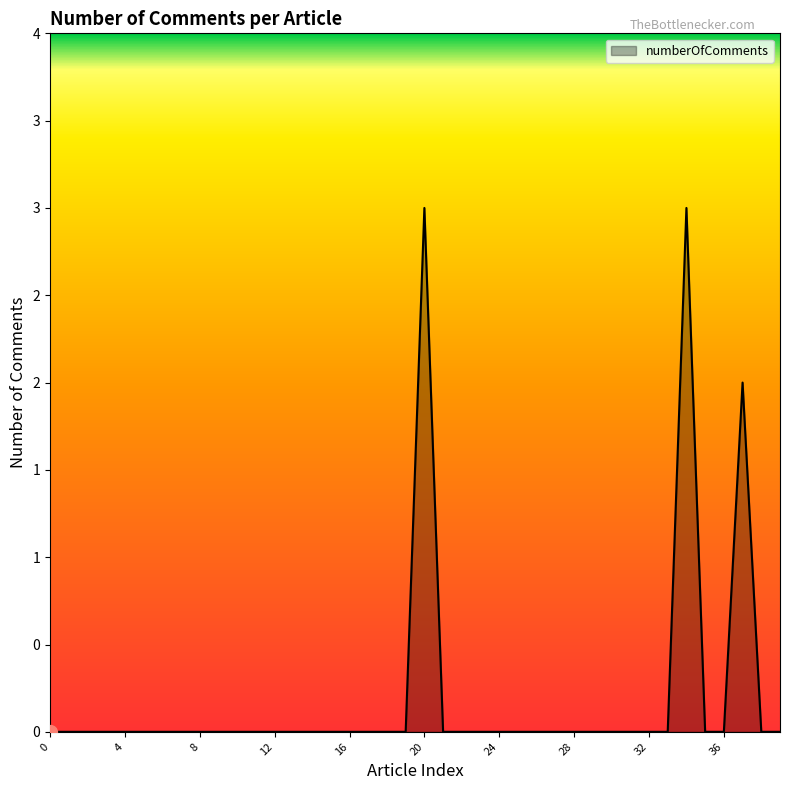

Does the chart display data point markers on the line(s)?

No